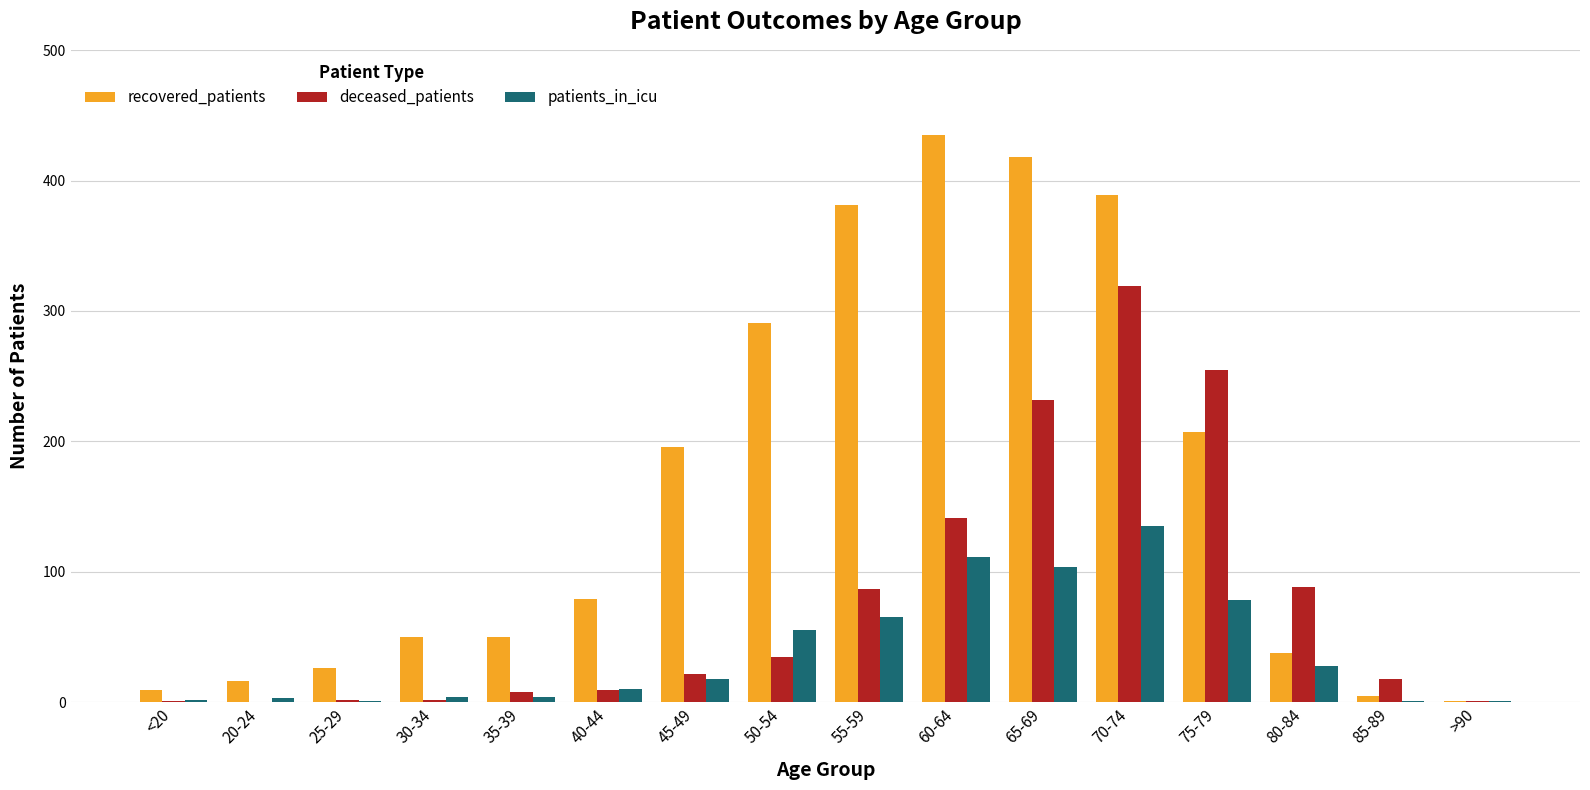

What is the greatest value displayed?

435